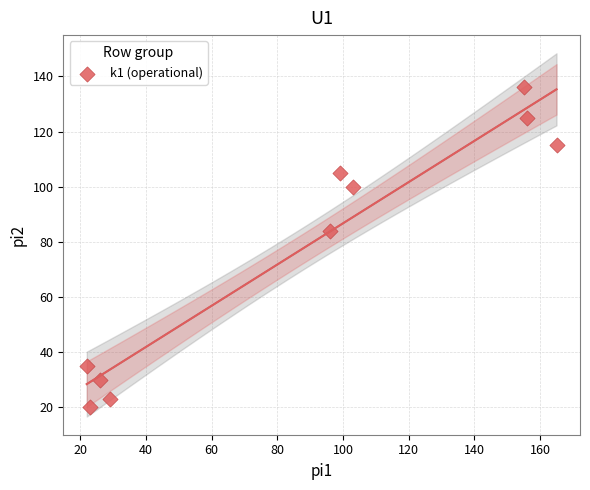

What is the range of X values (max minus min)?

143